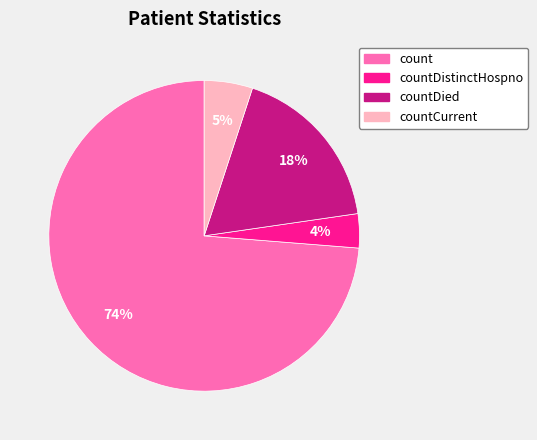

What is the largest slice in the pie chart?

count